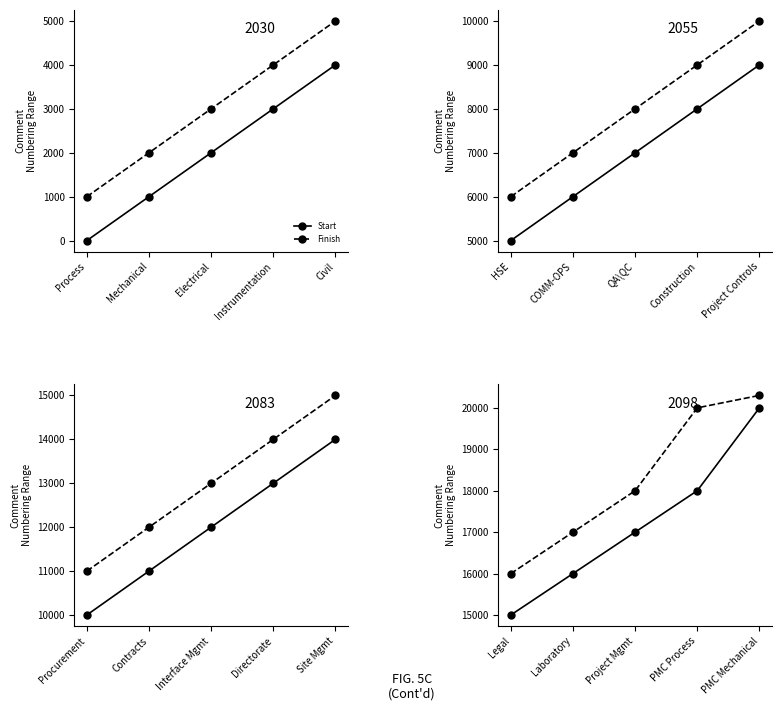

True or false: Finish and Start intersect in this chart.

False